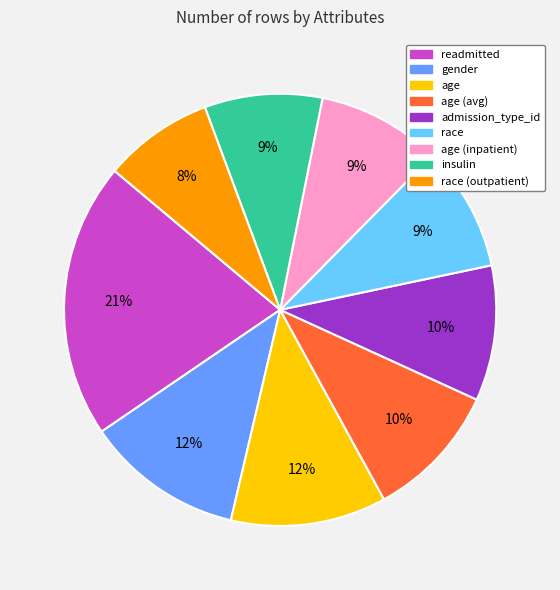

Is there a majority slice in this chart?

No